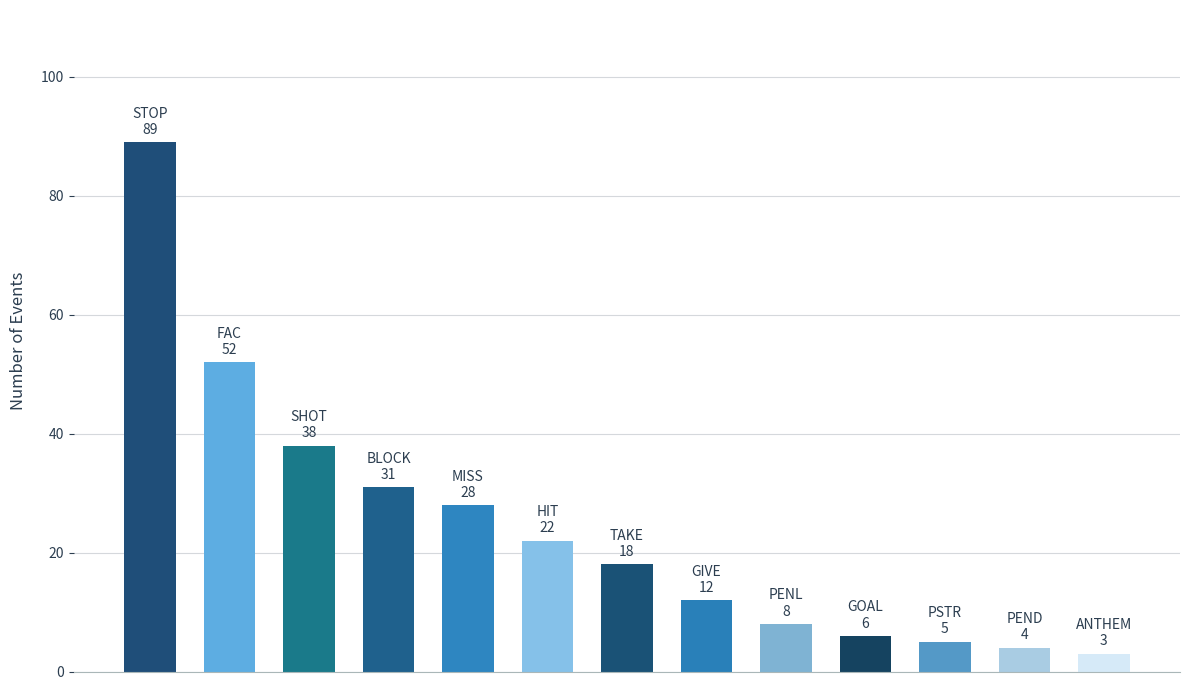

What is the smallest value displayed?

3